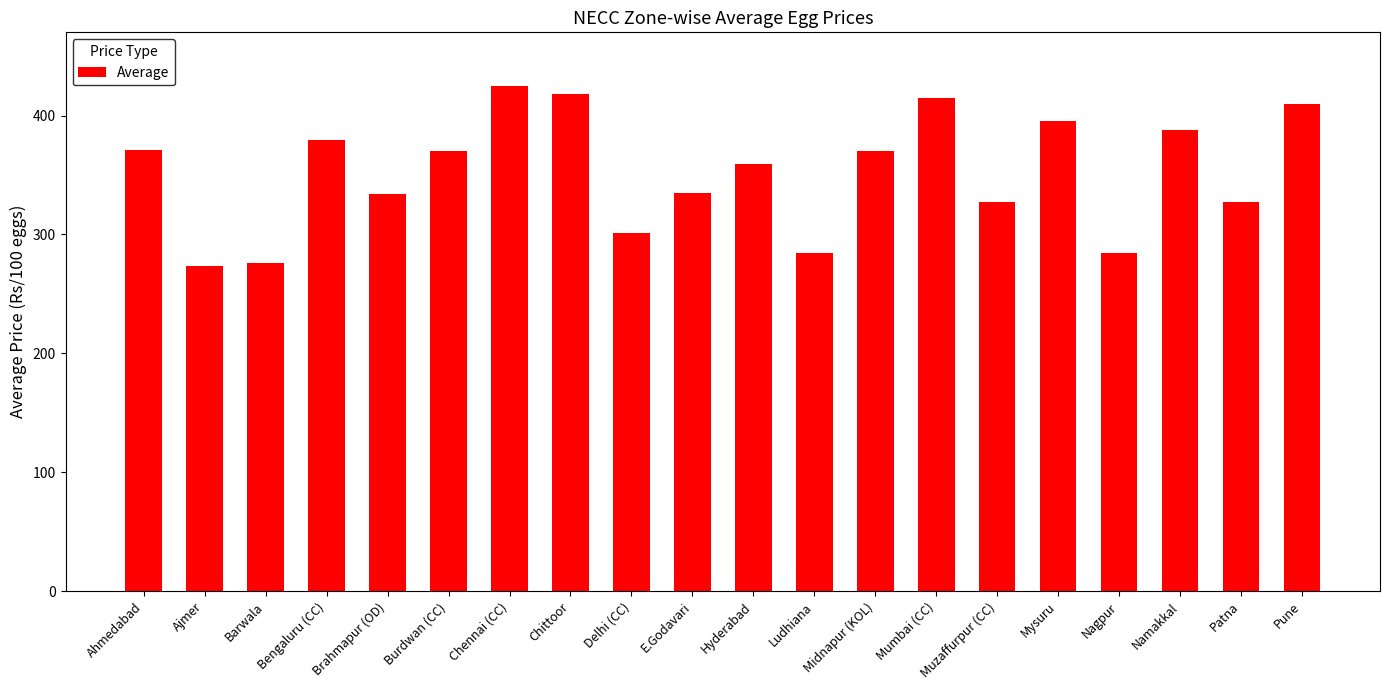

How many data points does each series have?

20